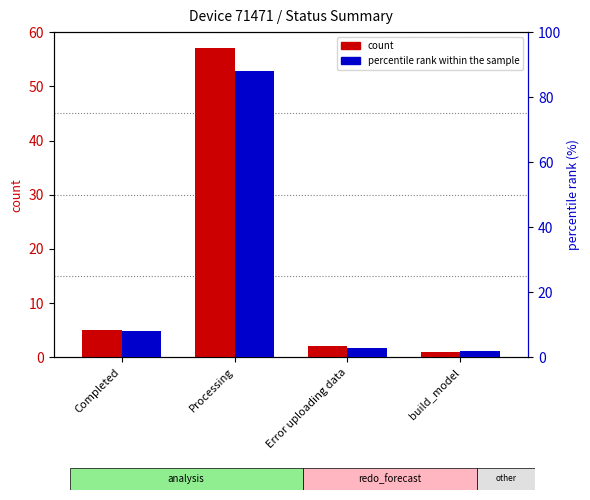

At which label is percentile rank within the sample closest to 45?

Completed